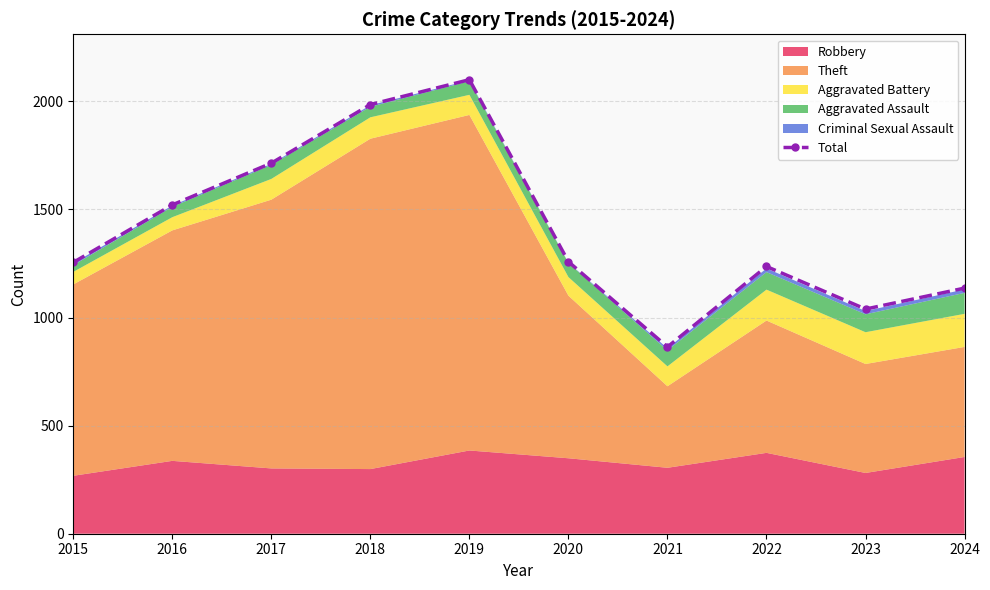

Does the chart display data point markers on the line(s)?

Yes